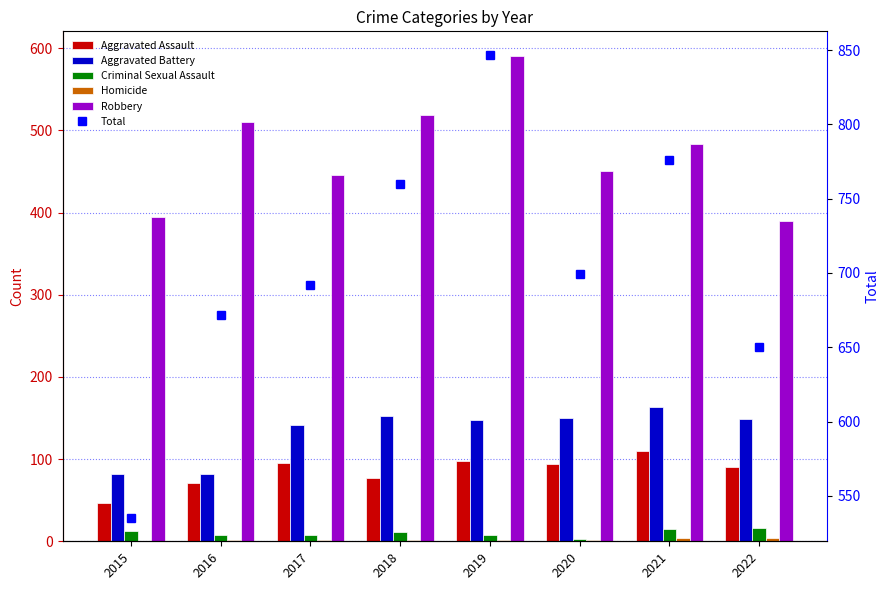

Reading left to right, extract all data points from this chart.

Aggravated Assault: 46	71	95	77	98	94	110	91
Aggravated Battery: 82	82	142	152	148	150	163	149
Criminal Sexual Assault: 12	8	8	11	8	3	15	16
Homicide: 0	1	1	1	2	2	4	4
Robbery: 395	510	446	519	591	450	484	390
Total: 535	672	692	760	847	699	776	650